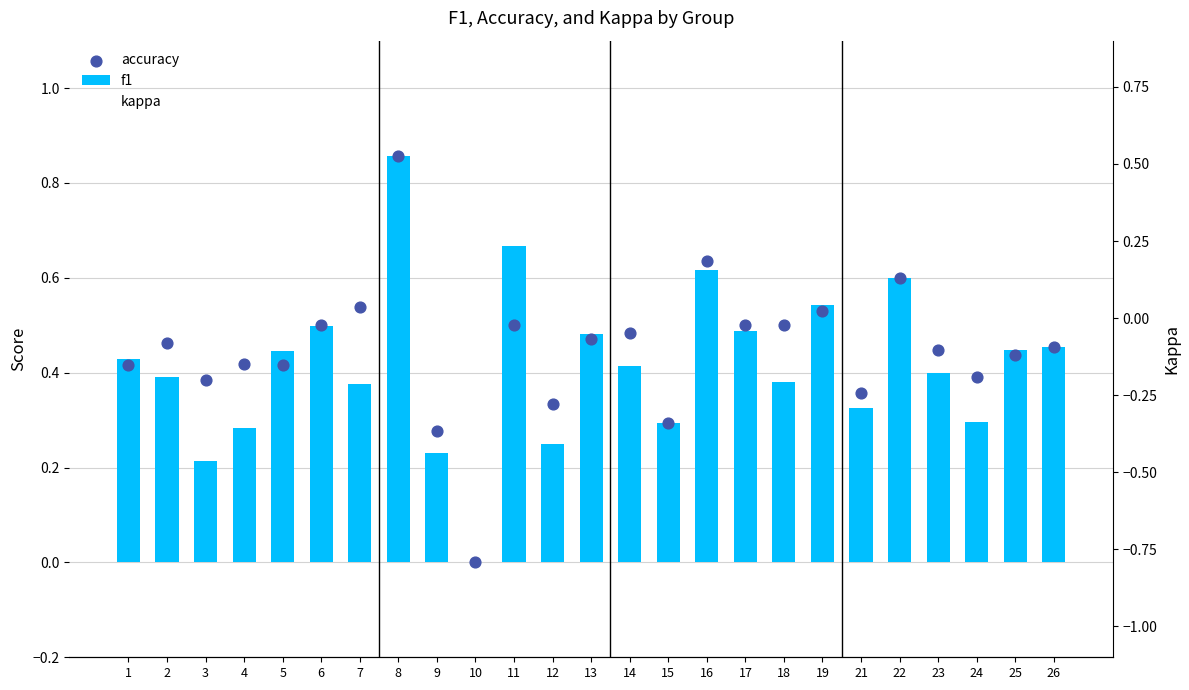

Which series reaches the minimum Y coordinate?

kappa